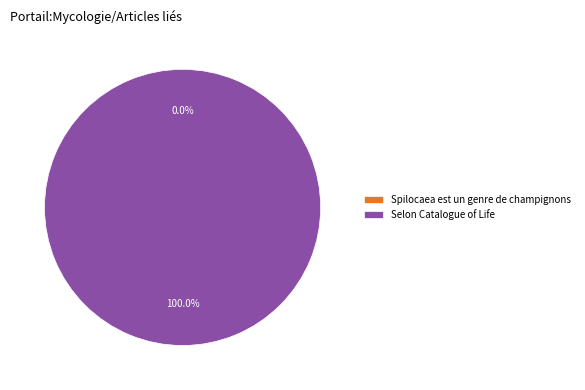

What is the majority slice?

Selon Catalogue of Life